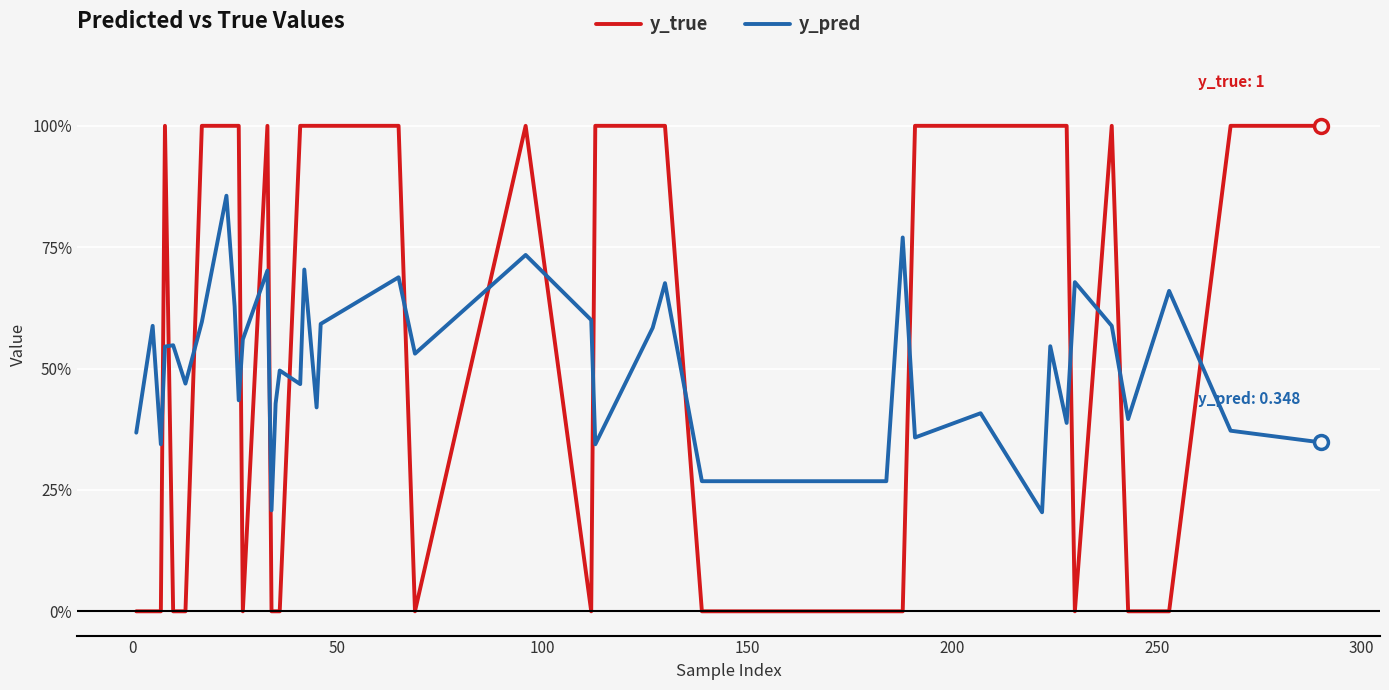

What is the average value of the y_true series?

0.6